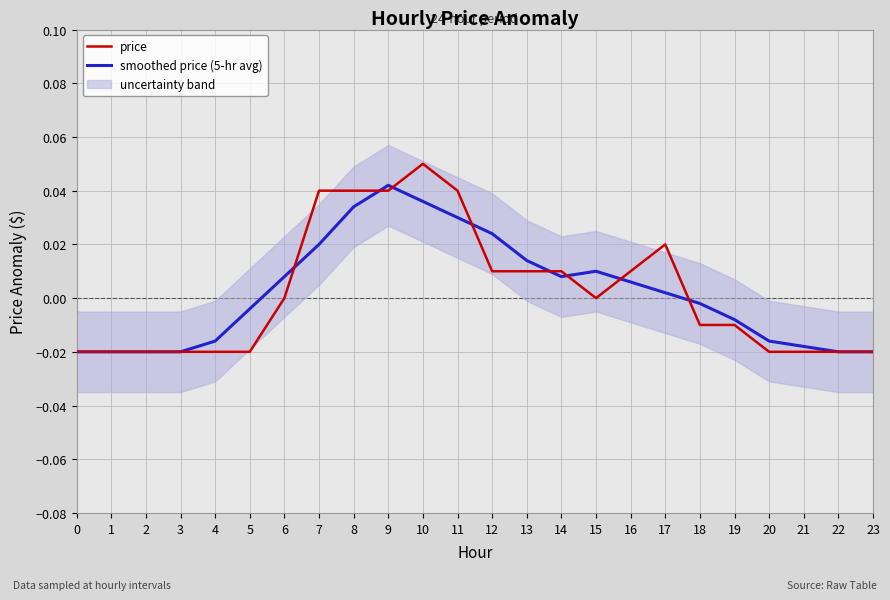

How many categories are shown in the chart?

24